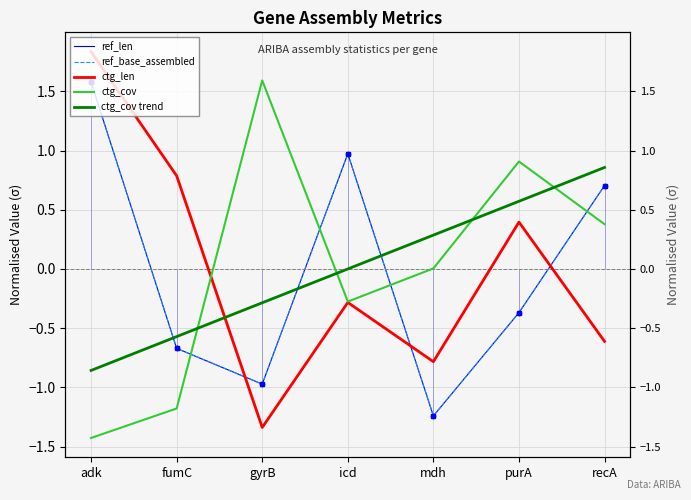

Does the chart have visible grid lines?

Yes